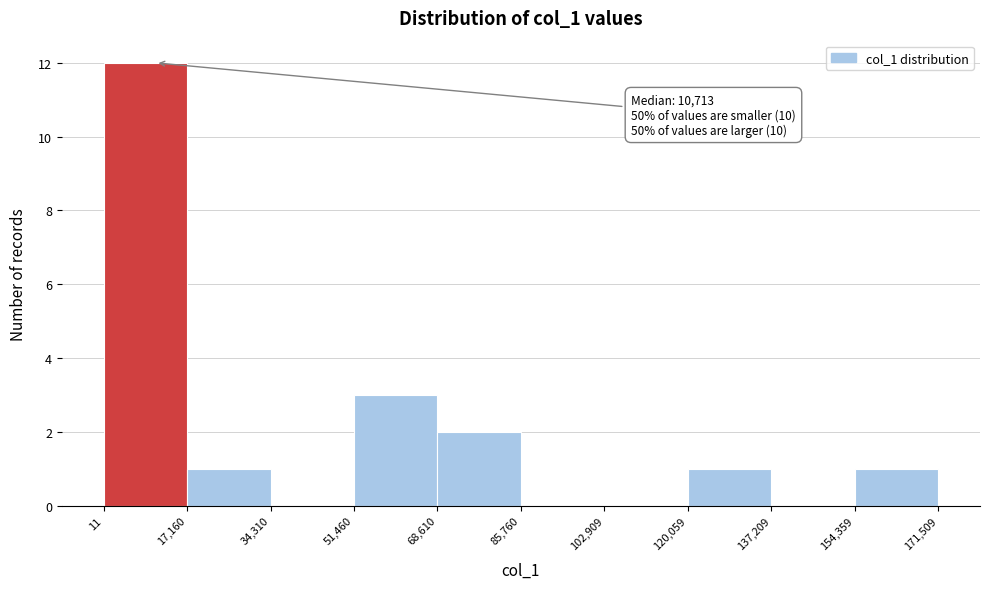

Over which range of the x-axis is the bar tallest?

11 to 17,160